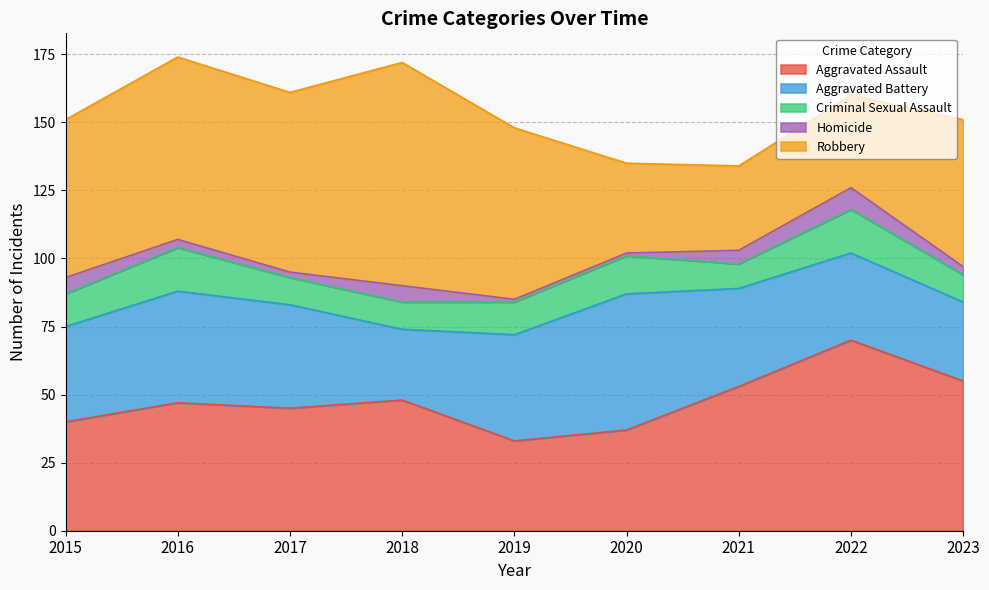

What is the maximum value for Aggravated Assault?

70